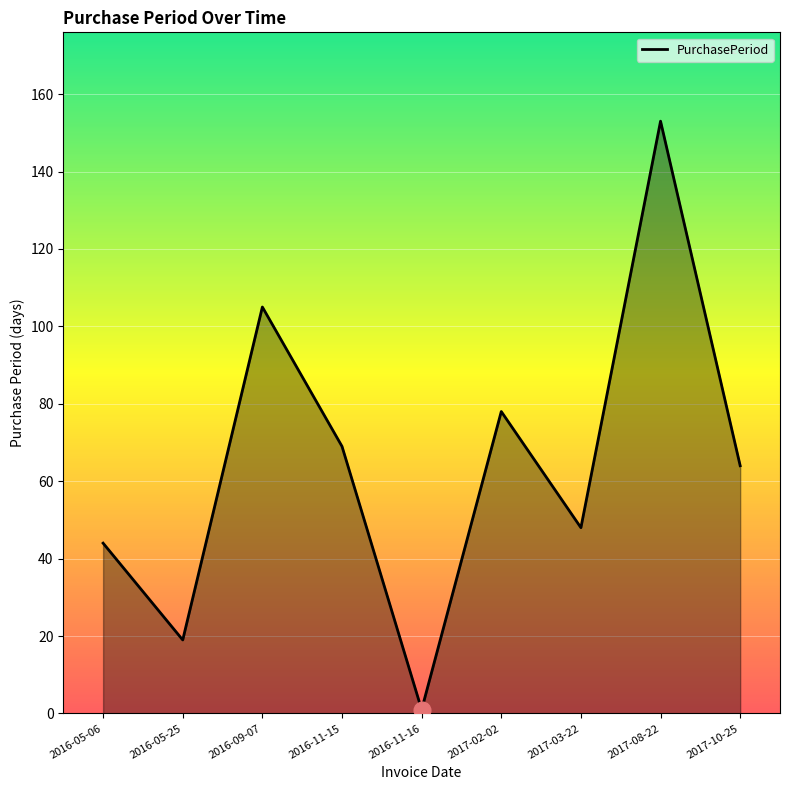

Between 2017-03-22 and 2016-11-15, which is larger?

2016-11-15